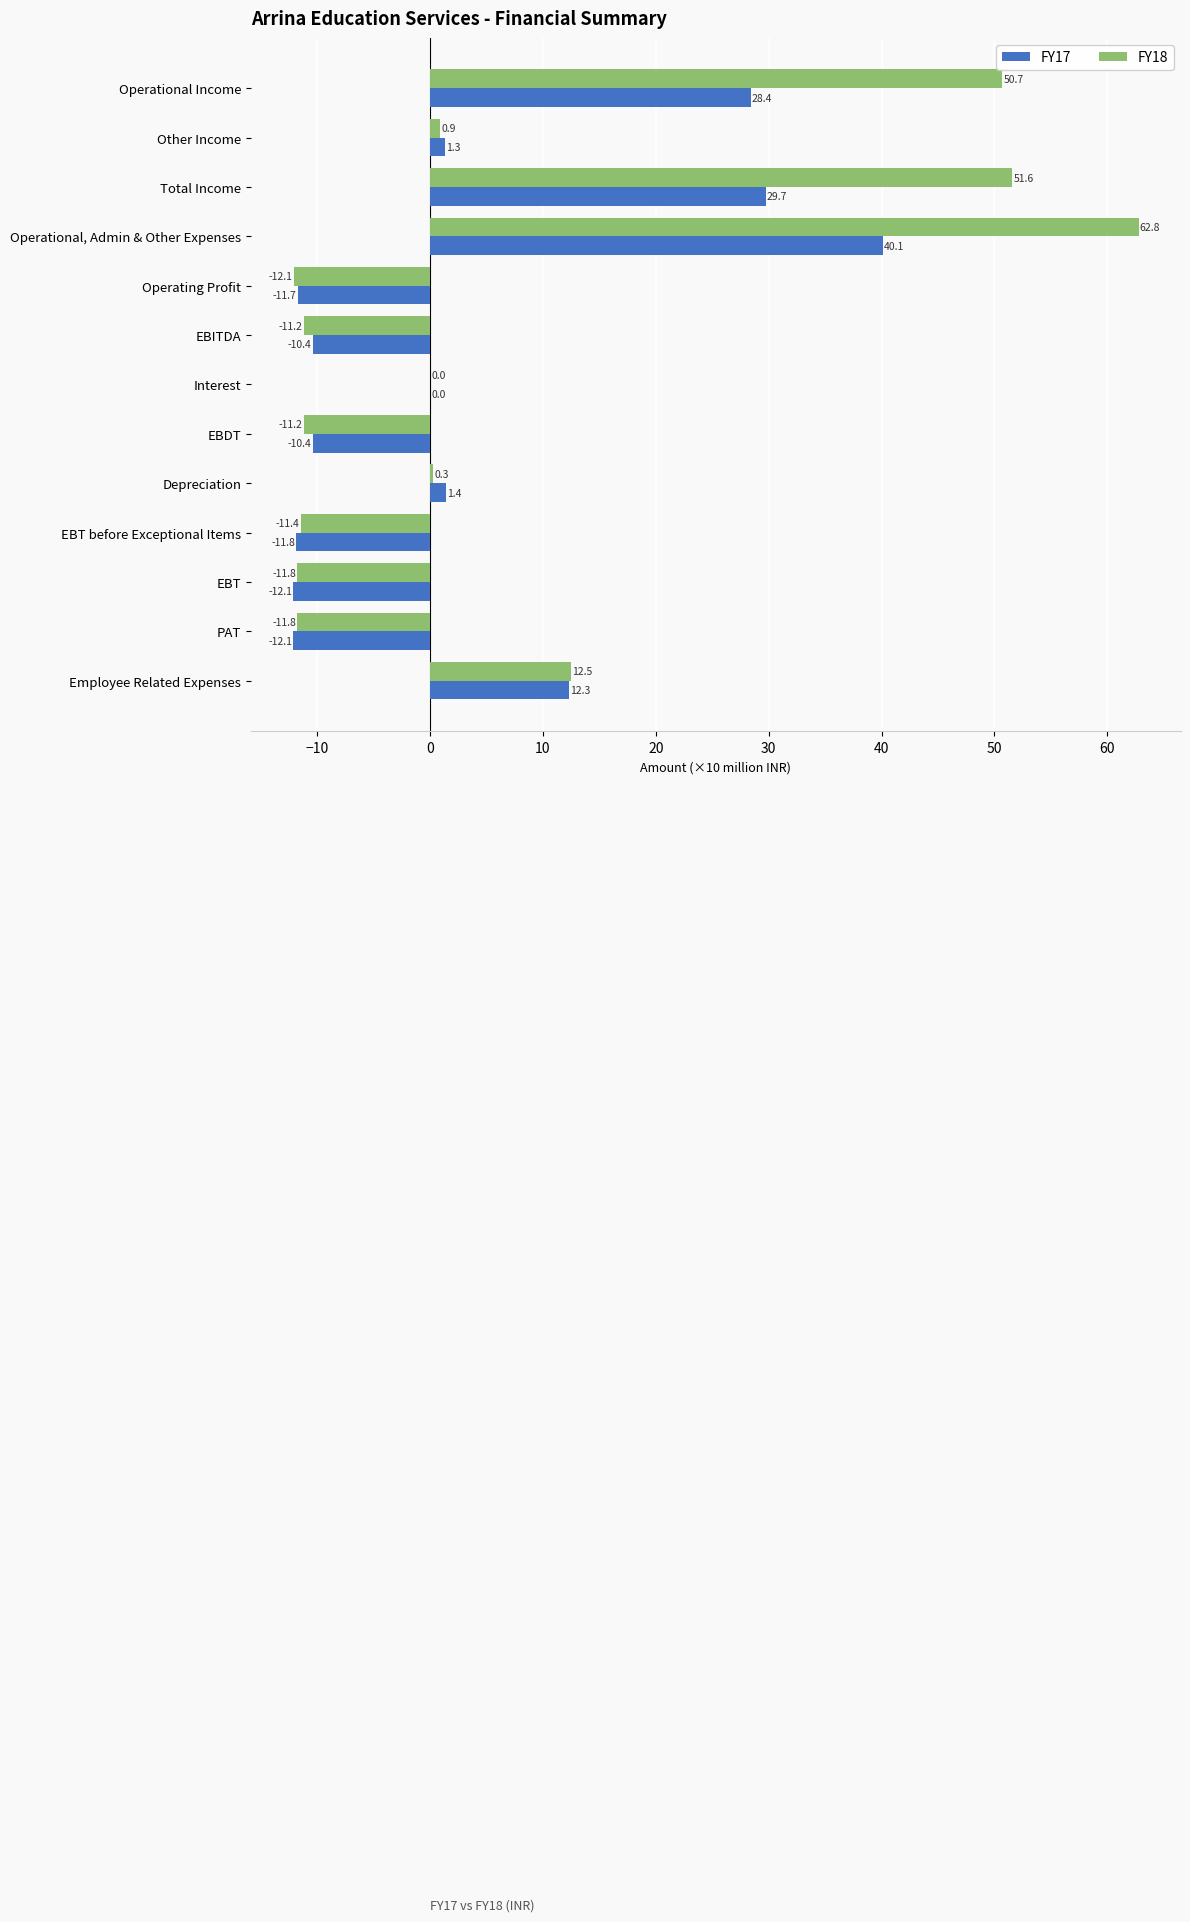

The FY17 series shows -15.3 at Operating Profit. True or false?

False